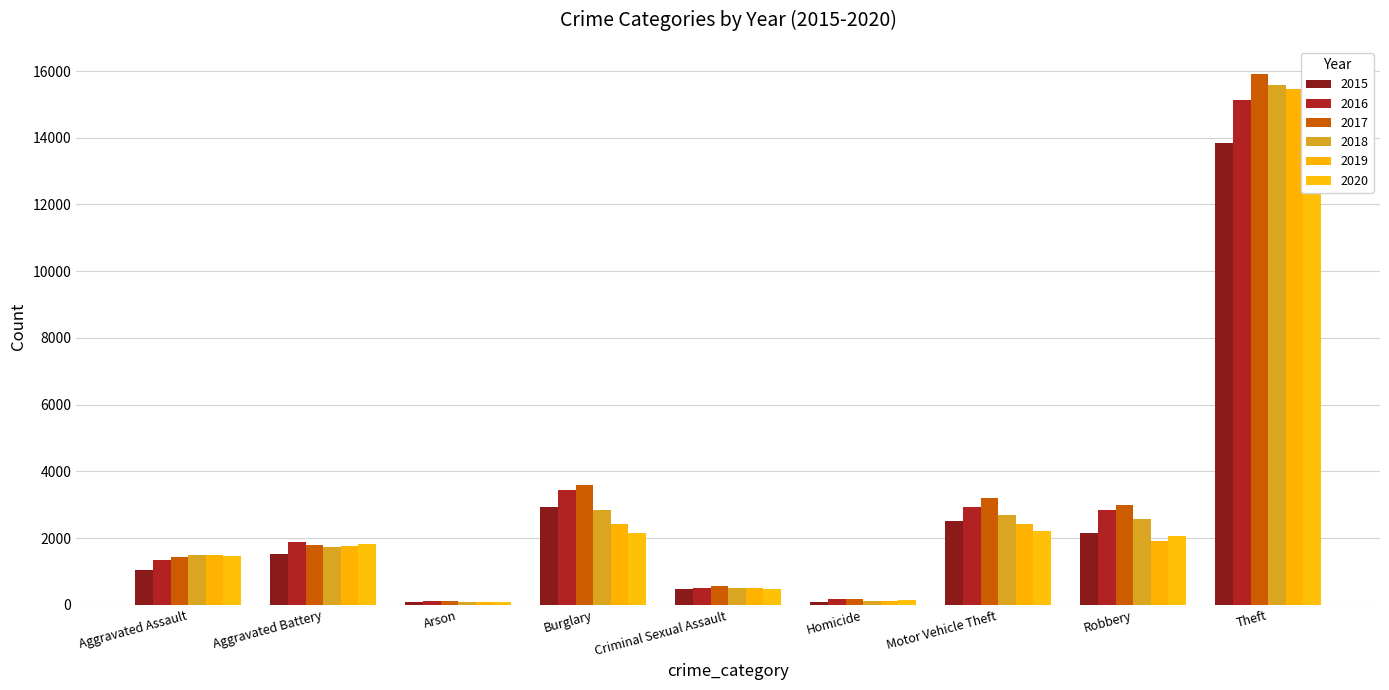

At Motor Vehicle Theft, list the series in order from smallest to largest.

2020, 2019, 2015, 2018, 2016, 2017